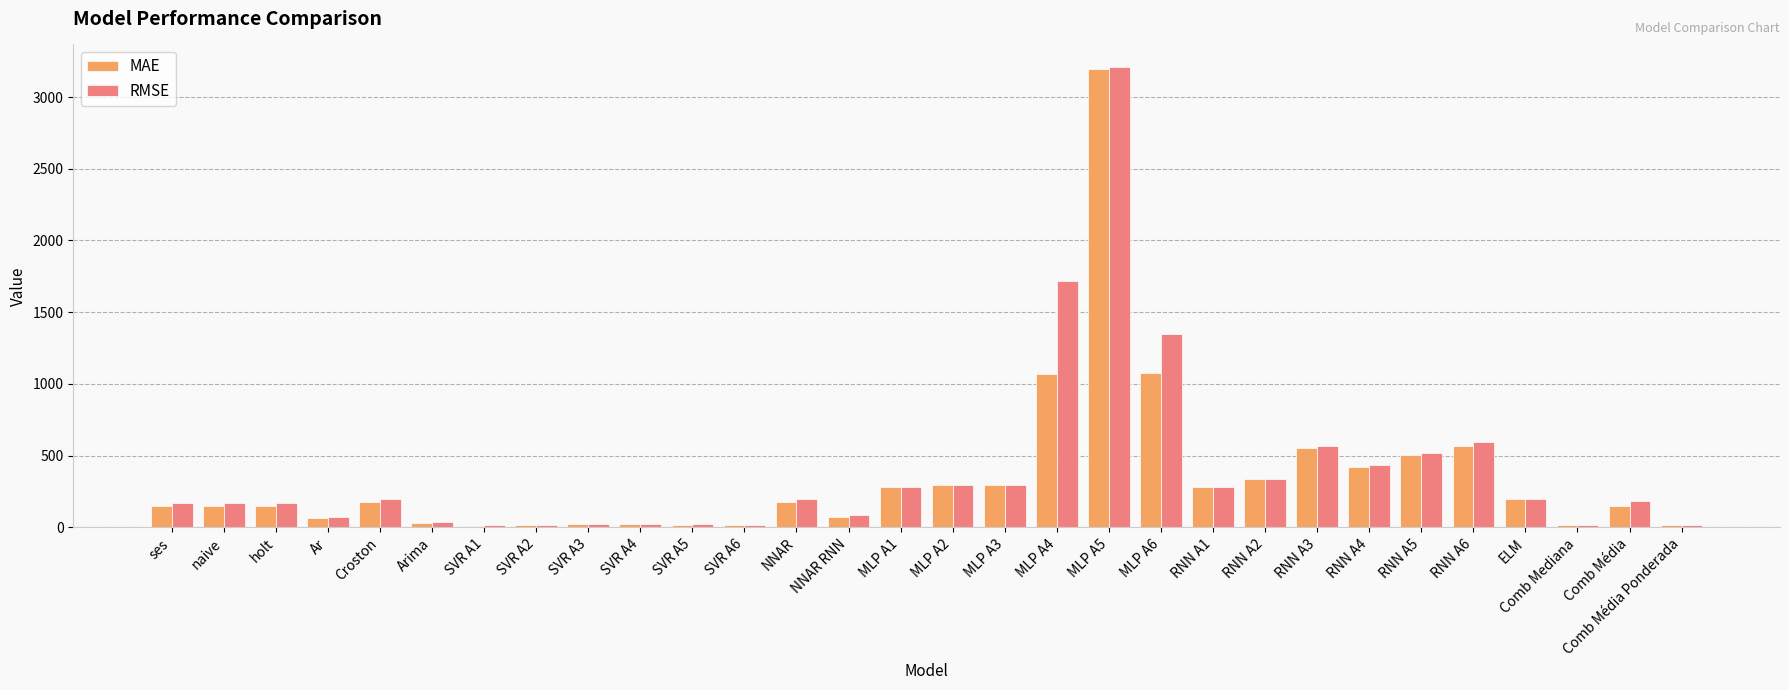

Does the chart contain stacked bars?

No